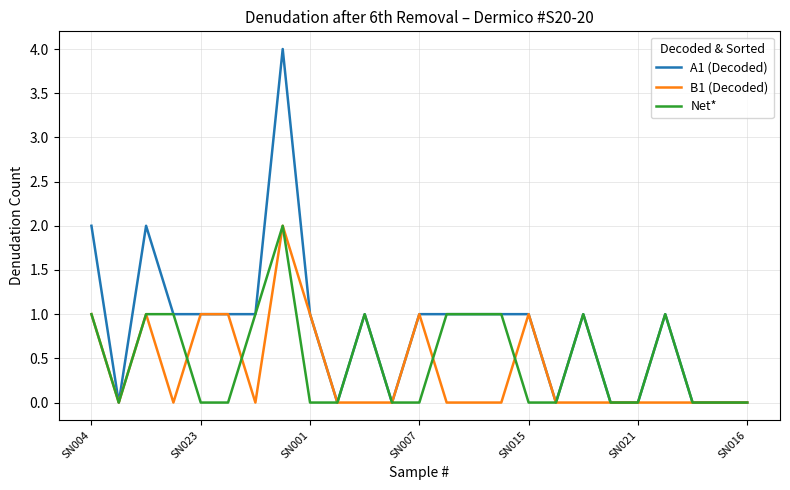

Which series has the widest spread of values?

A1 (Decoded)